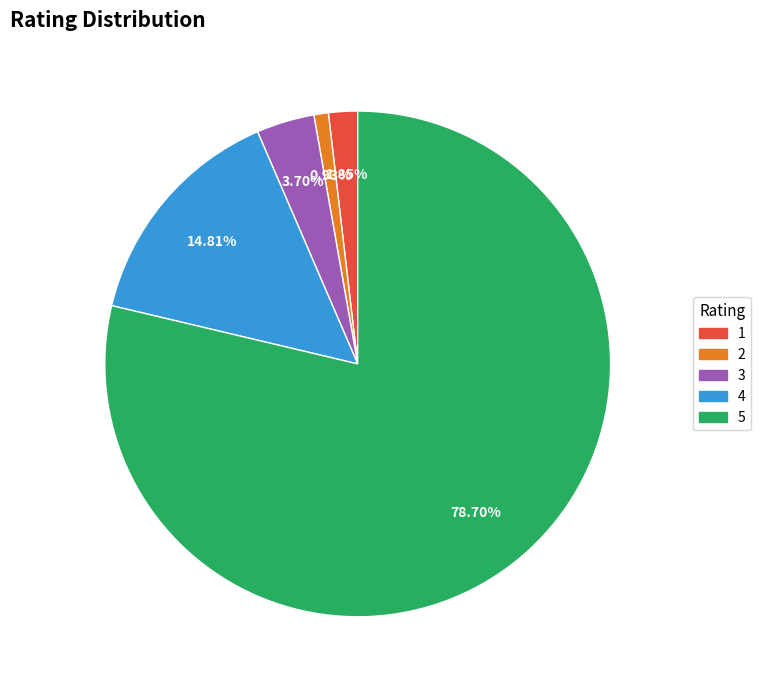

Is there any slice that represents more than half of the pie?

Yes